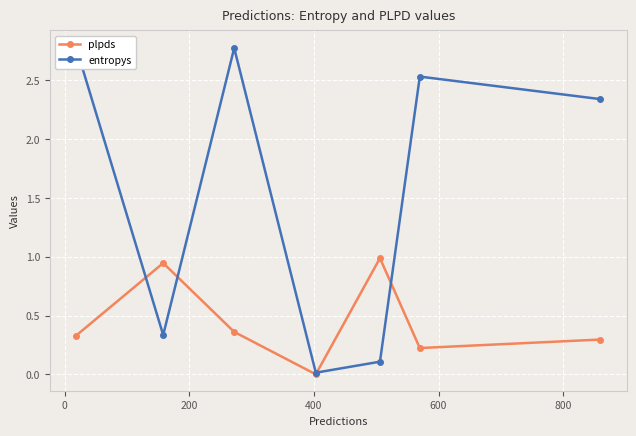

Rank the series by their average value, from lowest to highest.

plpds, entropys